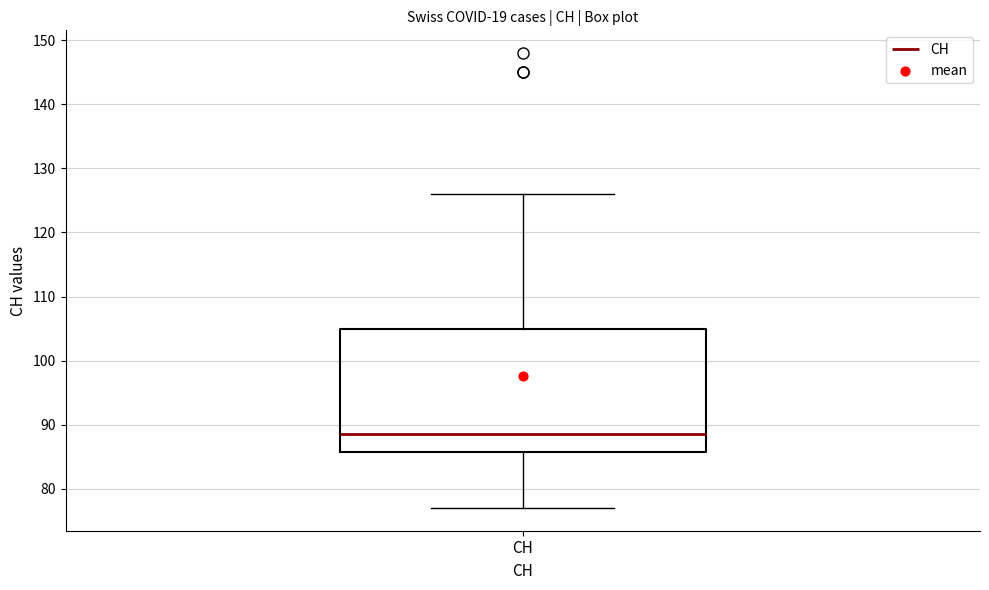

Where does the upper whisker of the box for CH end on the y-axis? The values are not printed on the chart, so give them approximately, as read against the axis.

126